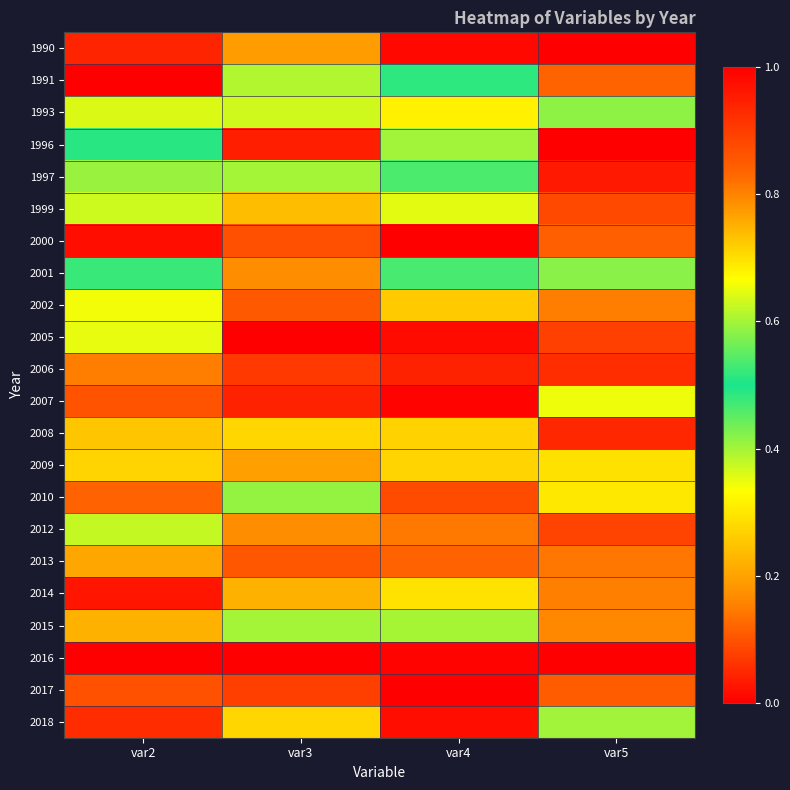

How many categories are shown in the chart?

4